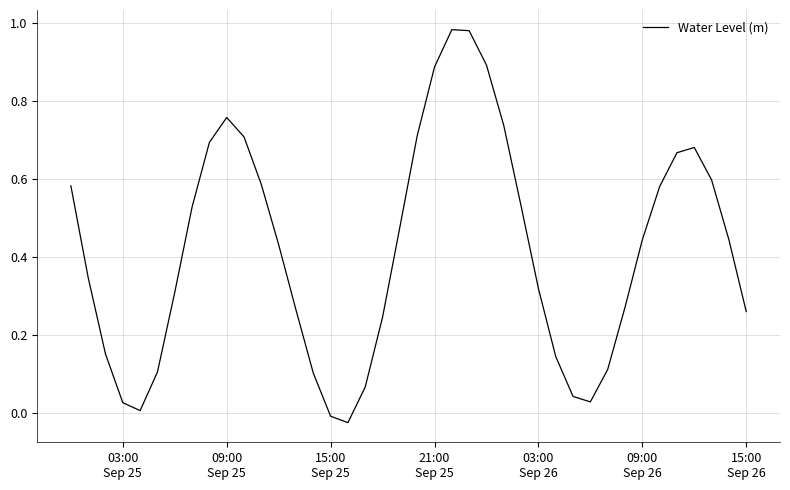

Is this an area chart (filled region under the line)?

No